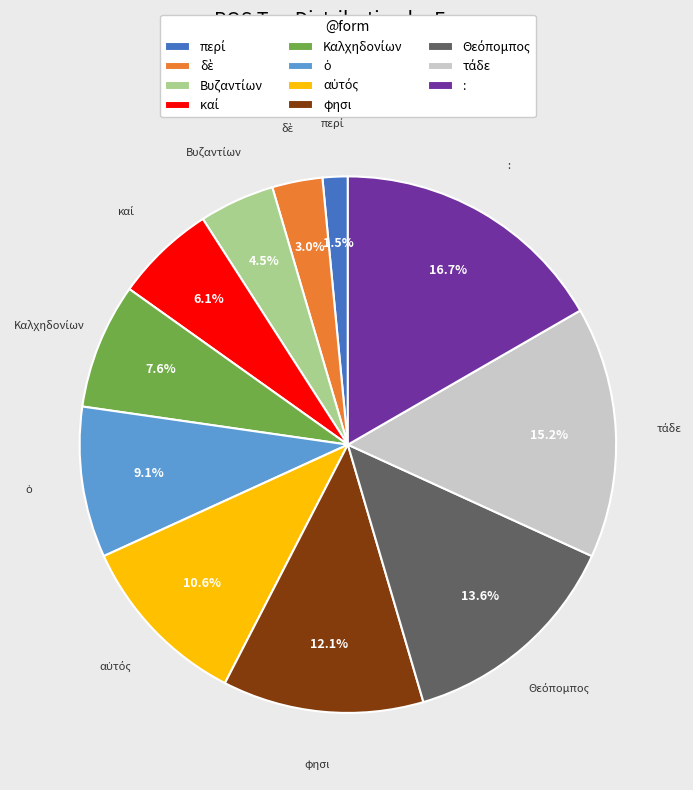

Is there a majority slice in this chart?

No